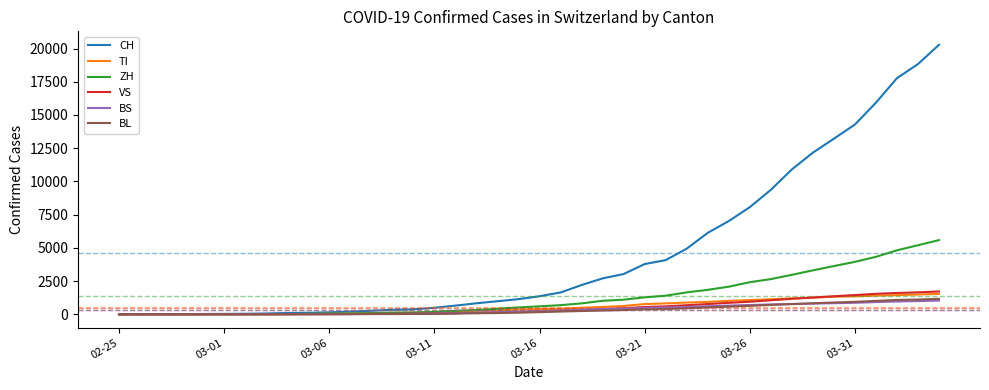

Which series has the largest total across all categories?

CH